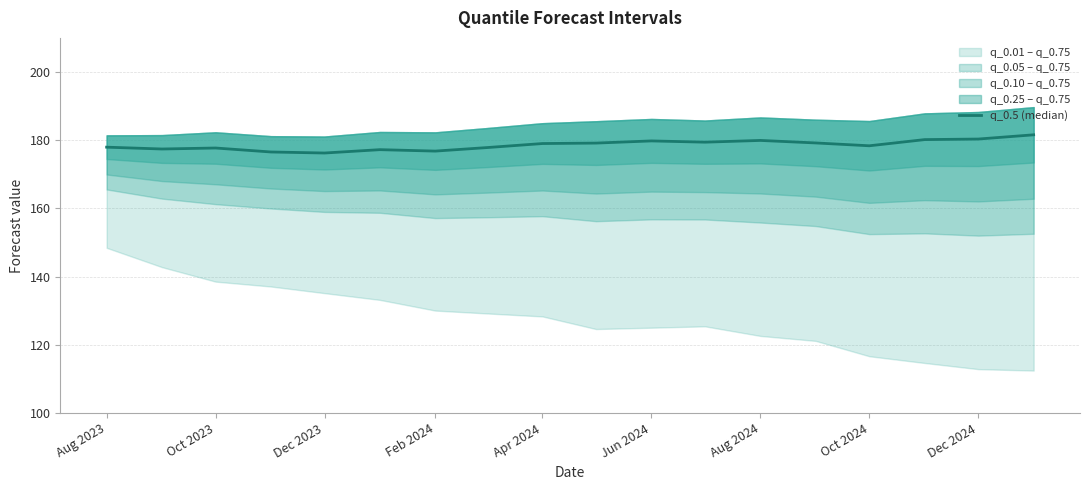

True or false: there are more than 0 points higher than both neighbors.

True